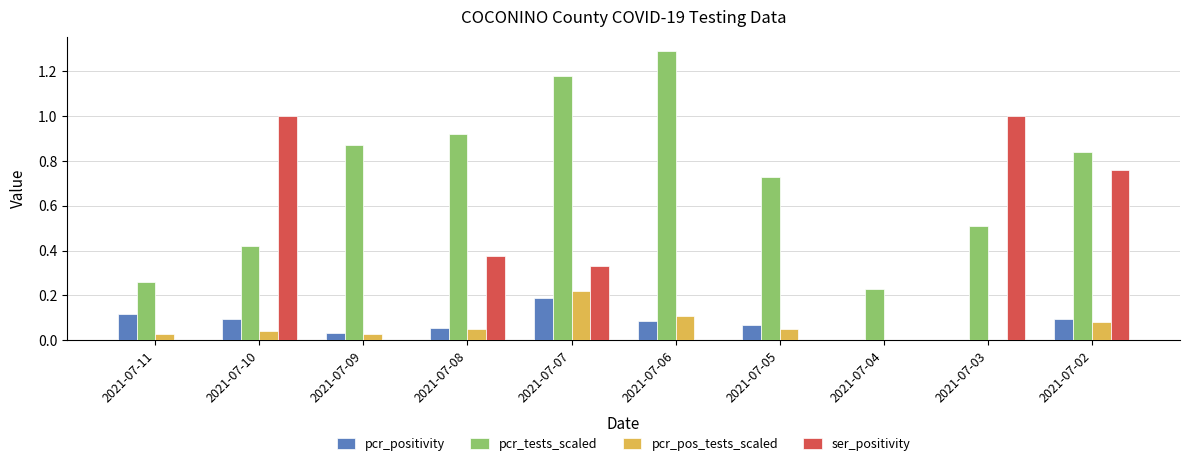

Which label corresponds to the largest value in the chart?

2021-07-06